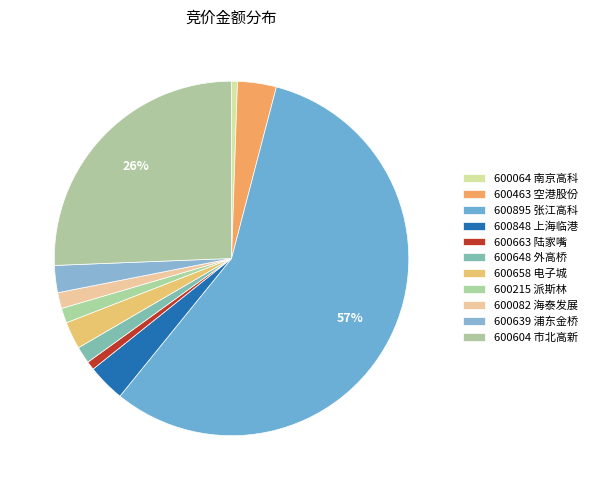

What is the largest slice in the pie chart?

600895